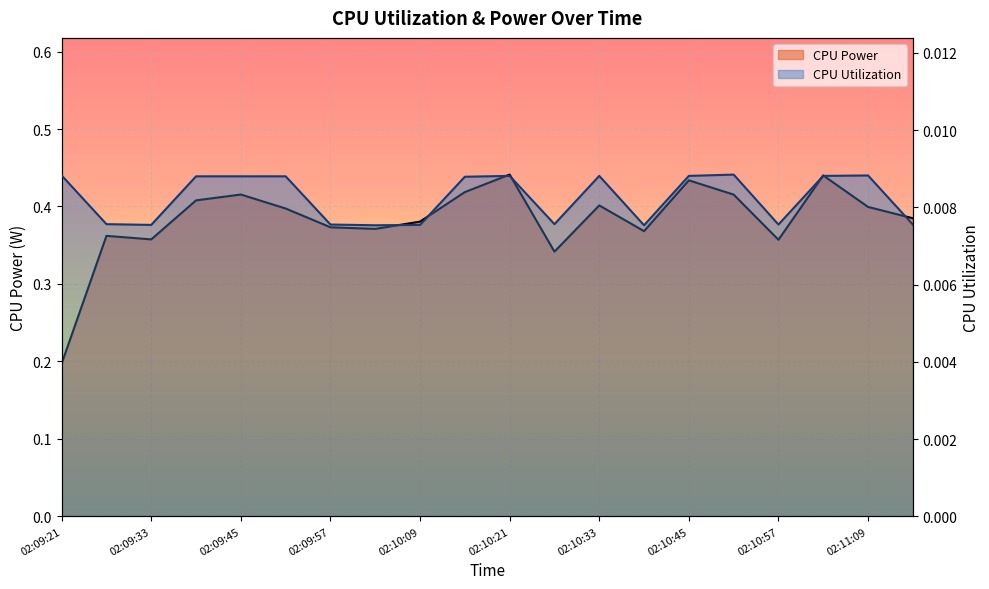

What is the minimum value for CPU Power?

0.2